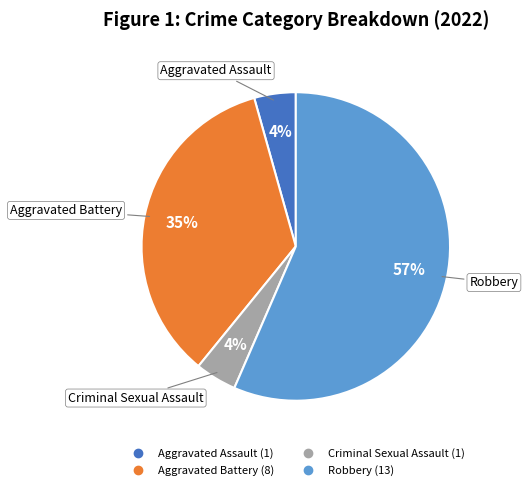

How many segments does this pie chart have?

4